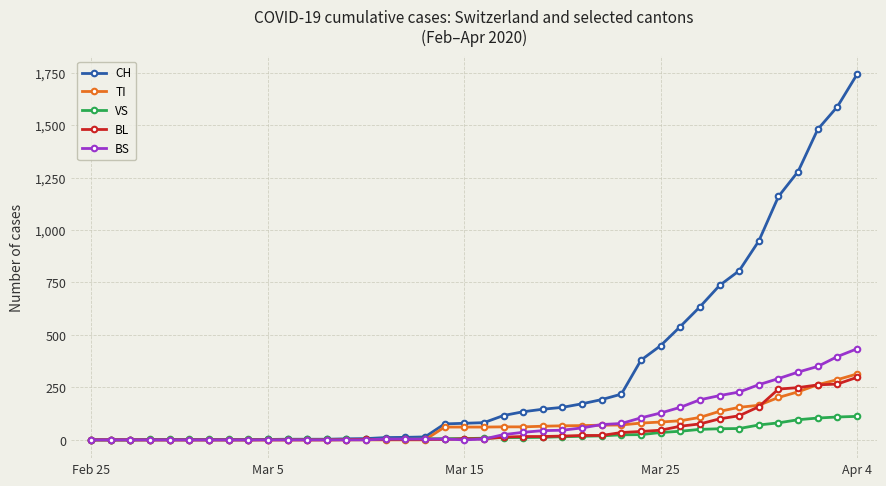

What is the highest value of the TI series?

314